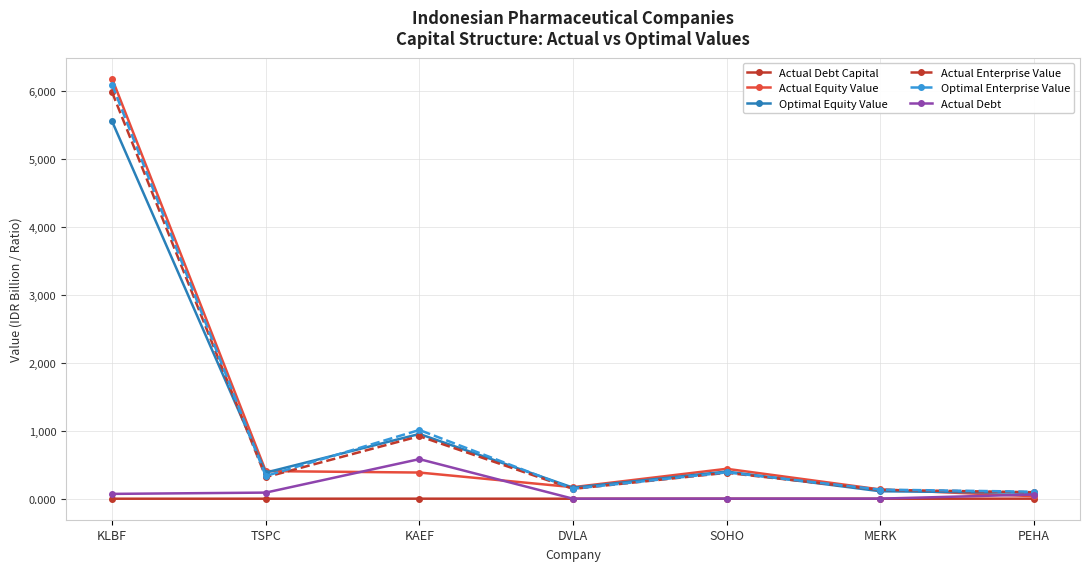

Is the value of Actual Equity Value at SOHO greater than the value of Actual Enterprise Value at KLBF?

No